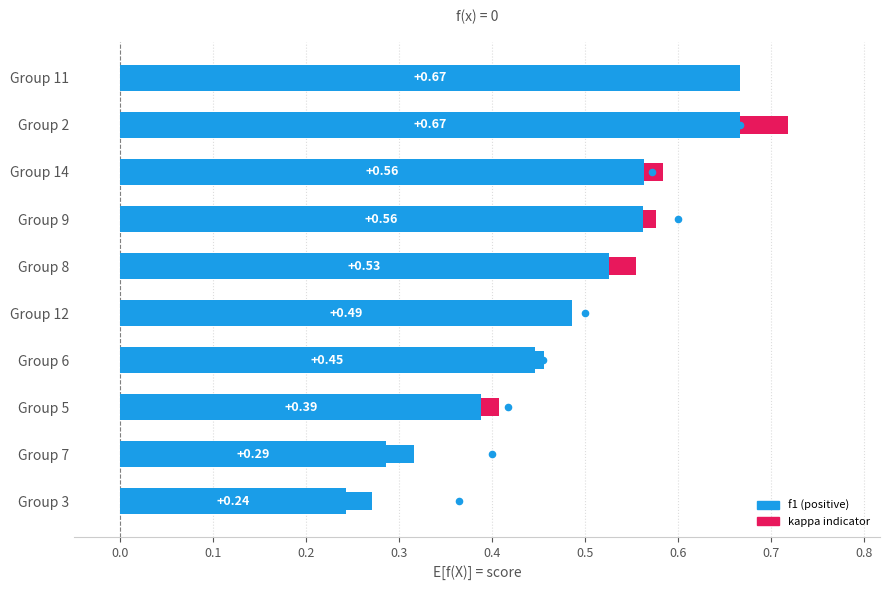

What is the ratio of the value at 0.8 to the value at 0.6?

1.3